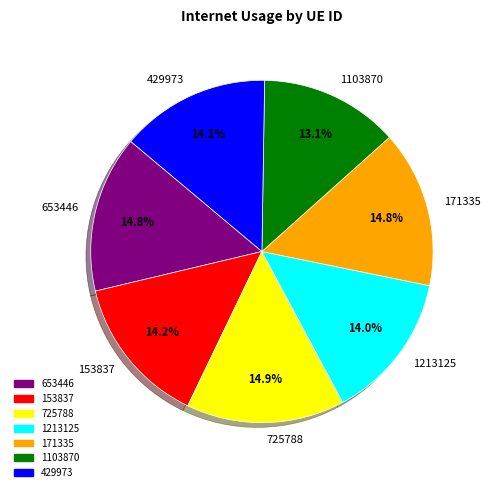

Is the sum of 153837 and 171335 greater than half?

No